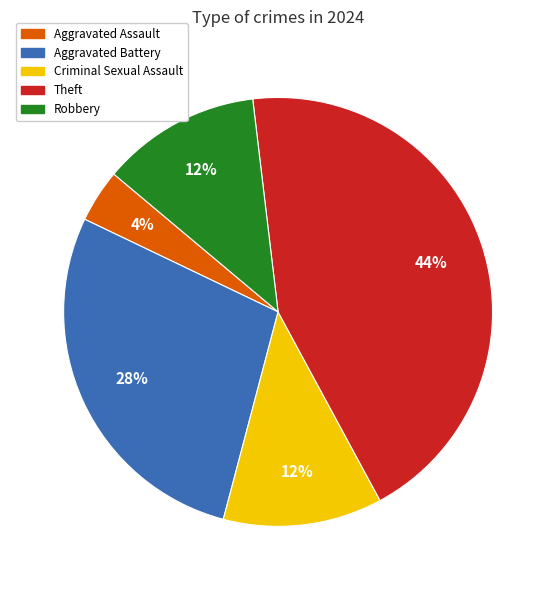

True or false: Criminal Sexual Assault accounts for 12% of the total.

True